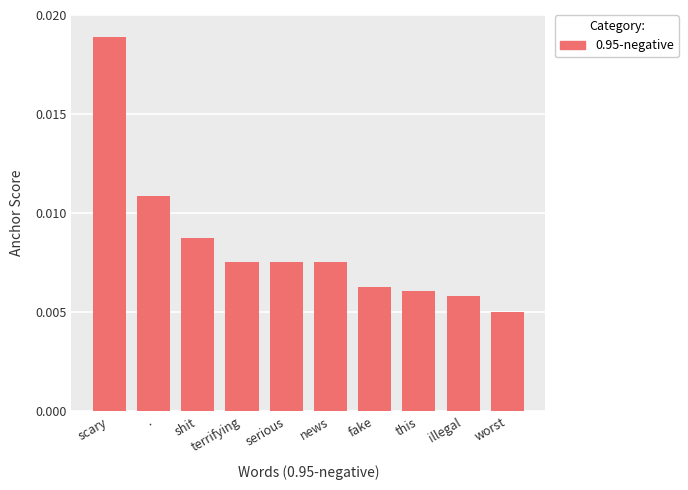

What is the label of the 8th bar from the right?

shit